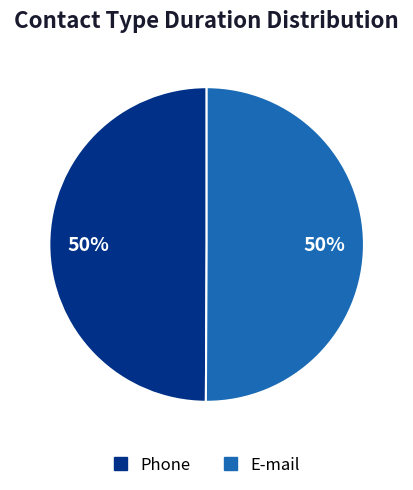

What percentage is the E-mail slice, to the nearest percent?

50%